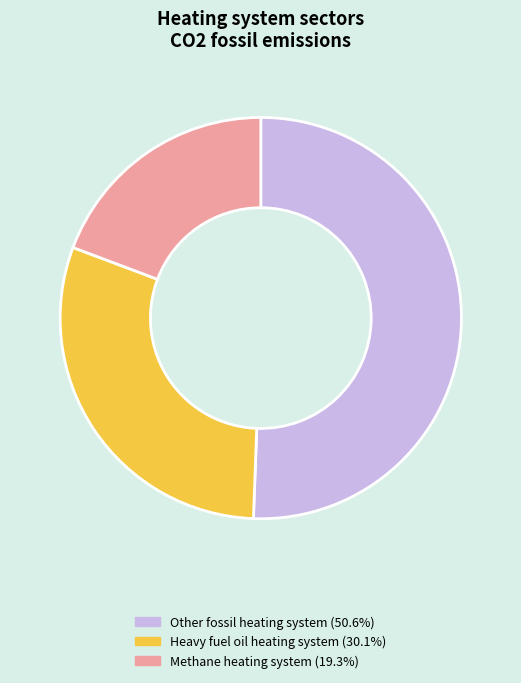

Is there a majority slice in this chart?

Yes